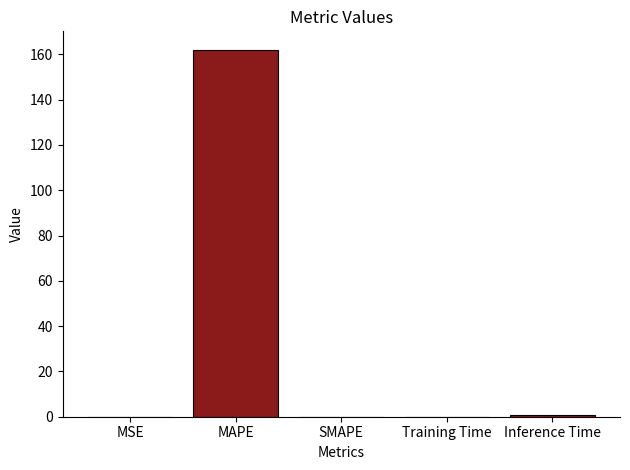

The chart shows a value of -74.7 at SMAPE. True or false?

False